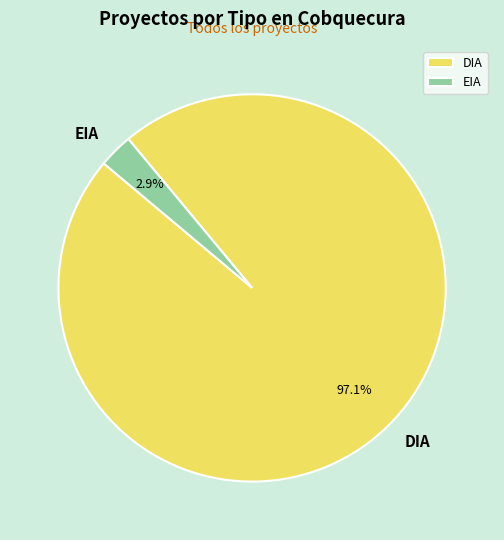

Rank the categories by value from lowest to highest.

EIA, DIA